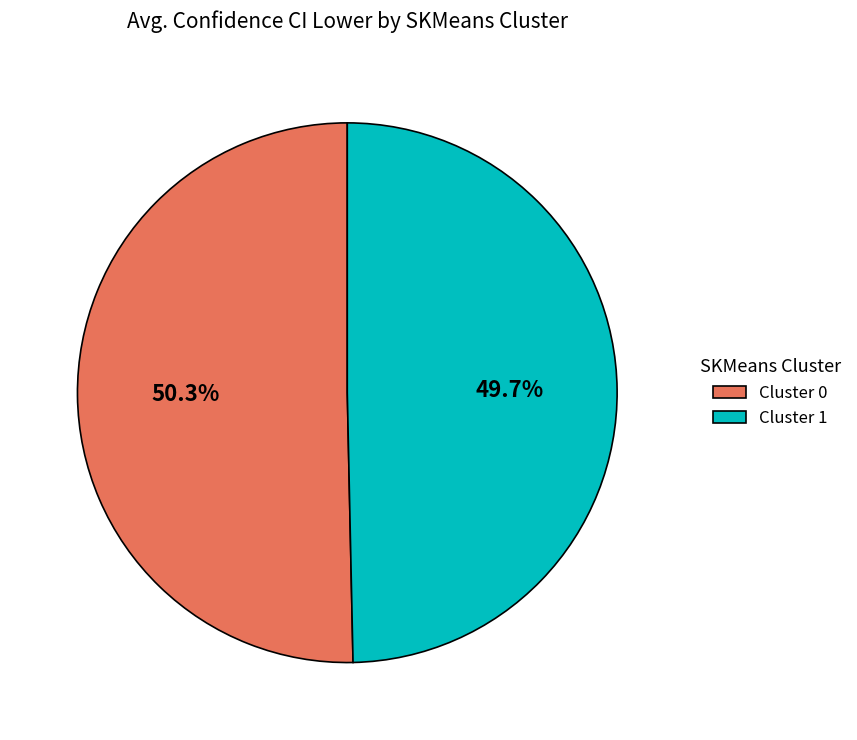

To the nearest percent, what is the difference between the Cluster 1 and Cluster 0 slice percentages?

1%